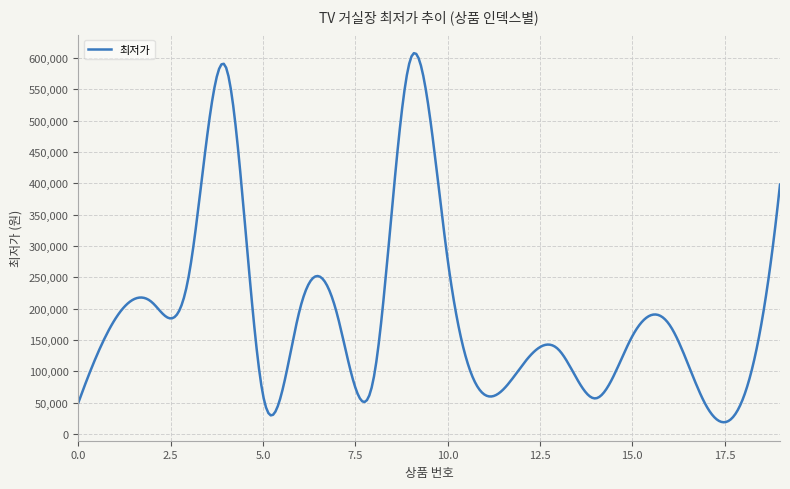

What is the average value?

191873.3